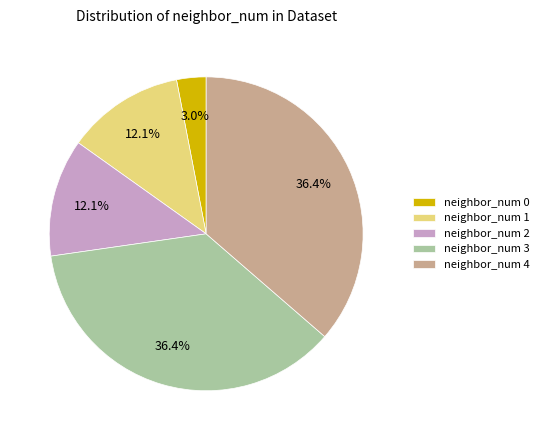

What portion of the pie excludes neighbor_num 3?

63.6%